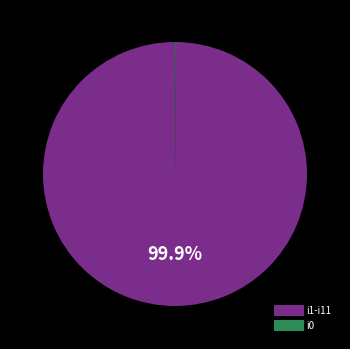

Is there a majority slice in this chart?

Yes